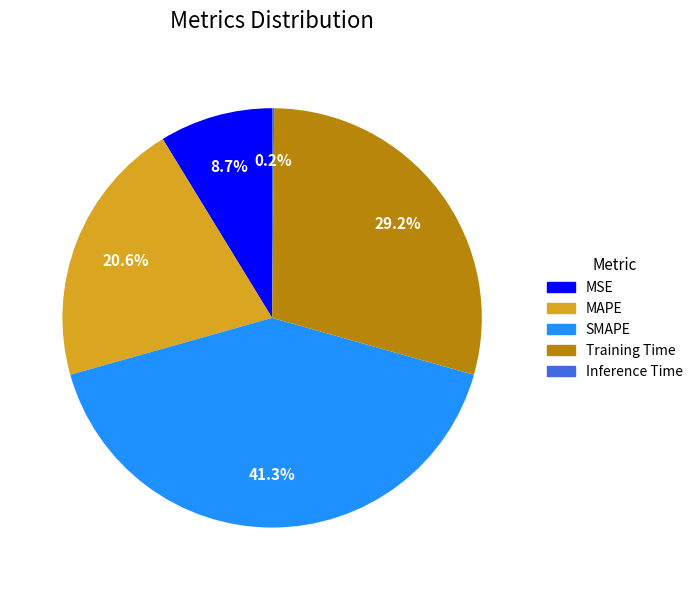

Is there any slice that represents more than half of the pie?

No